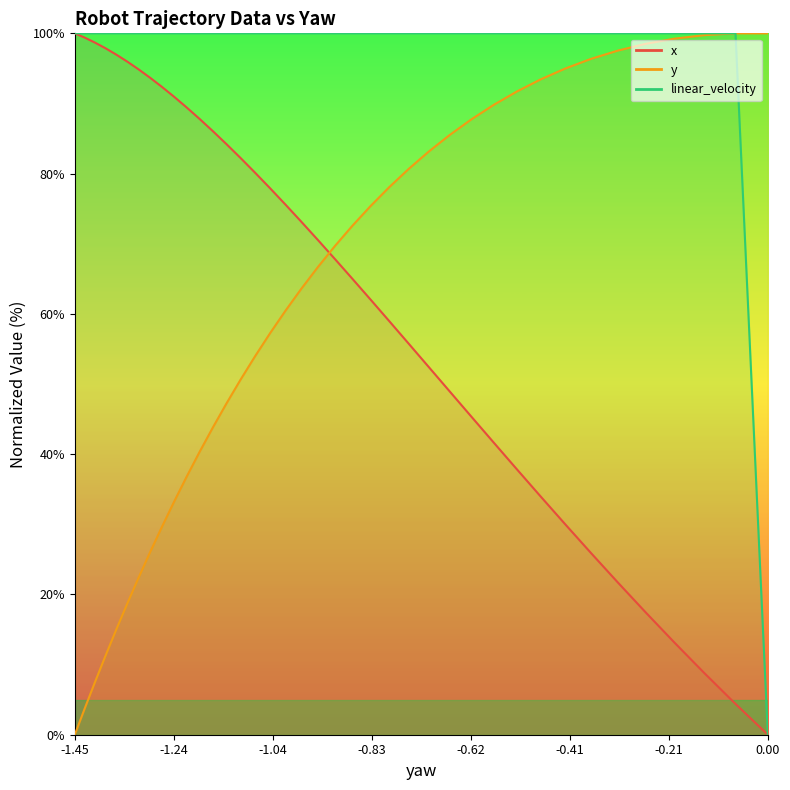

What is the difference between the maximum and minimum values in the linear_velocity series?

100.0